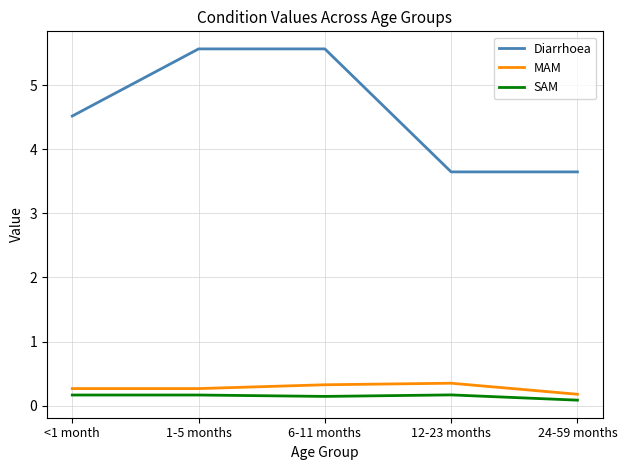

What is the sum of the Diarrhoea values at 6-11 months and 1-5 months?

11.1